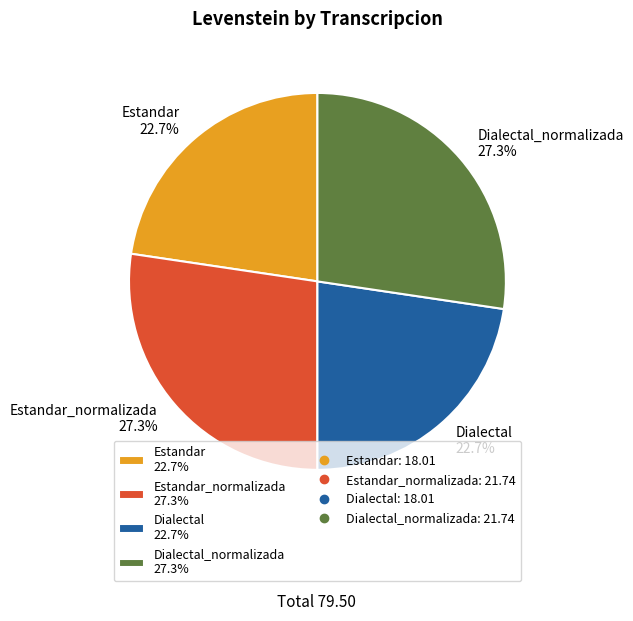

Count the number of slices in the pie.

4